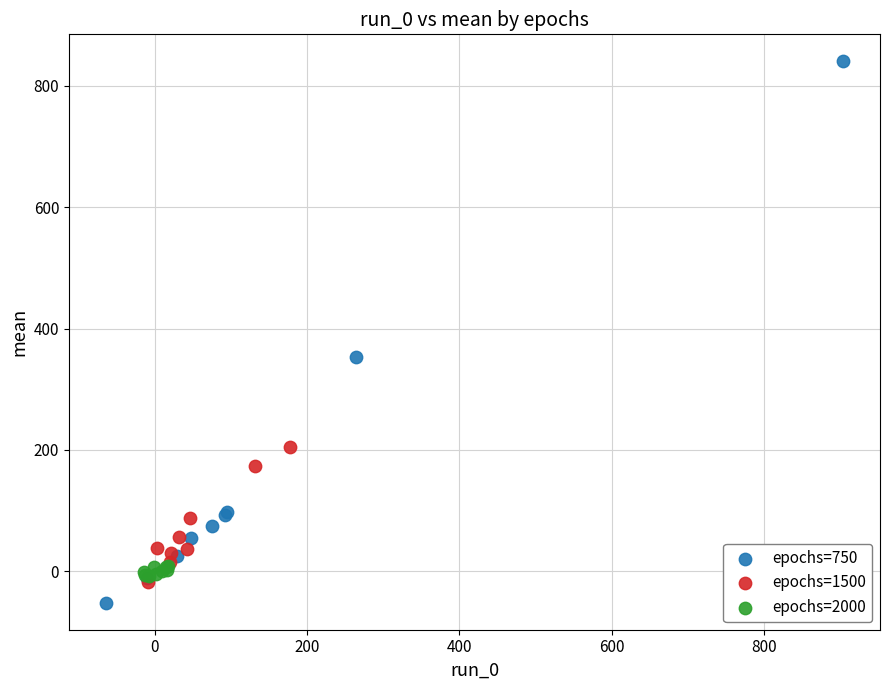

What are all the series names shown in the legend?

epochs=750, epochs=1500, epochs=2000